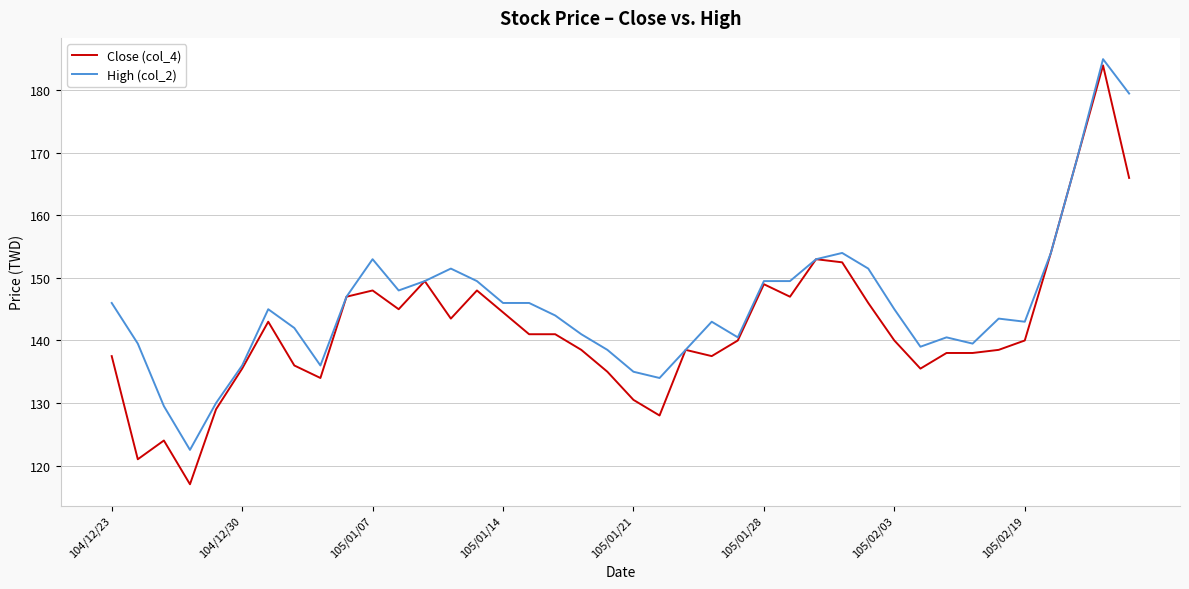

What is the sum of all High (col_2) values?

5827.0